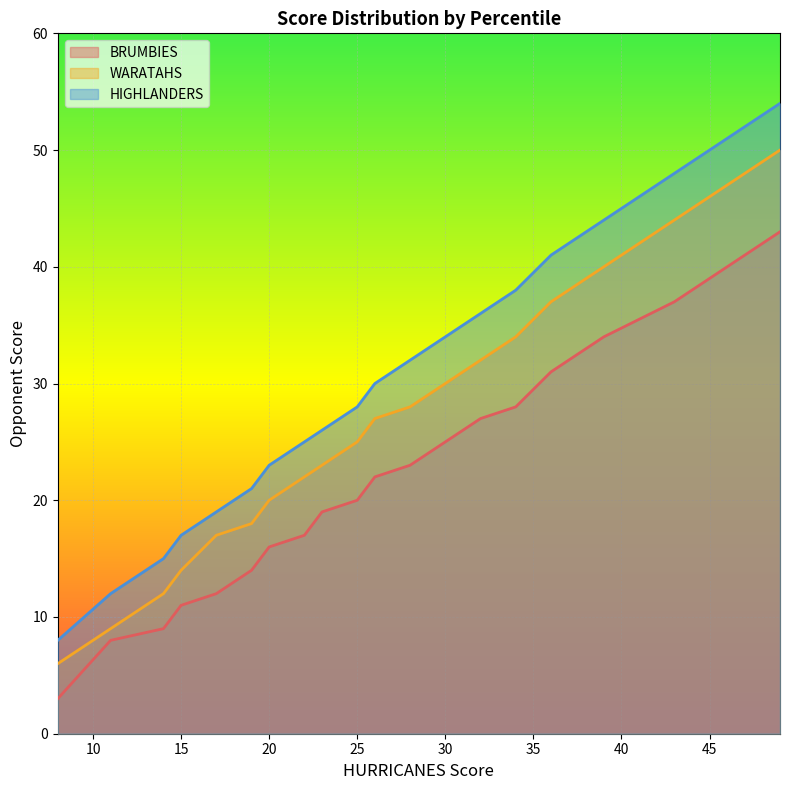

Is it true that WARATAHS equals 49 at 30?

False